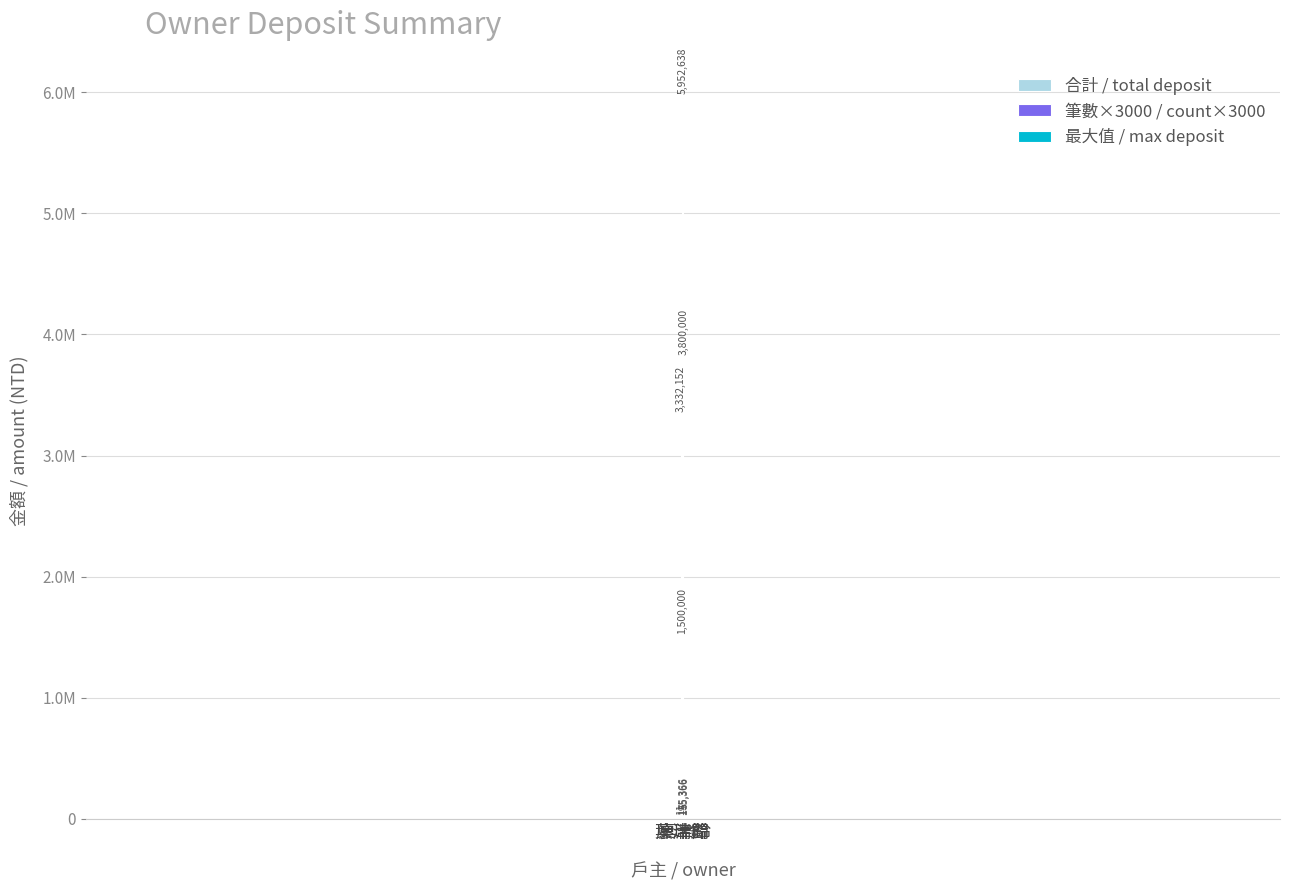

Which series has the largest range (max minus min)?

合計 / total deposit